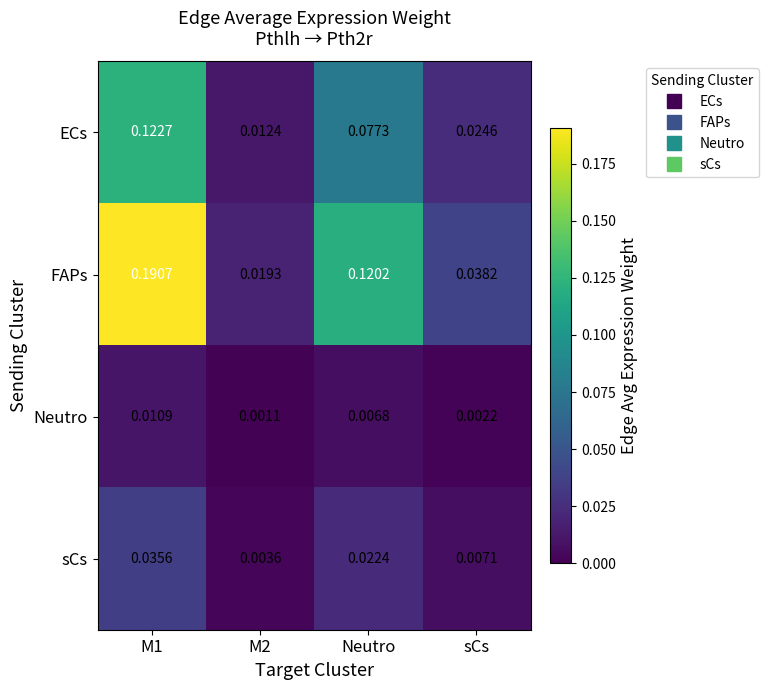

Is the value of FAPs at M1 greater than the value of ECs at M2?

Yes